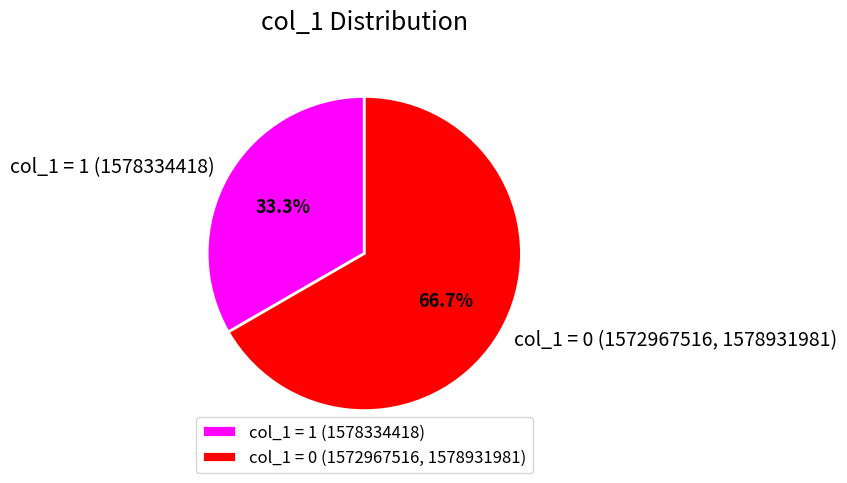

Does any single category account for the majority?

Yes